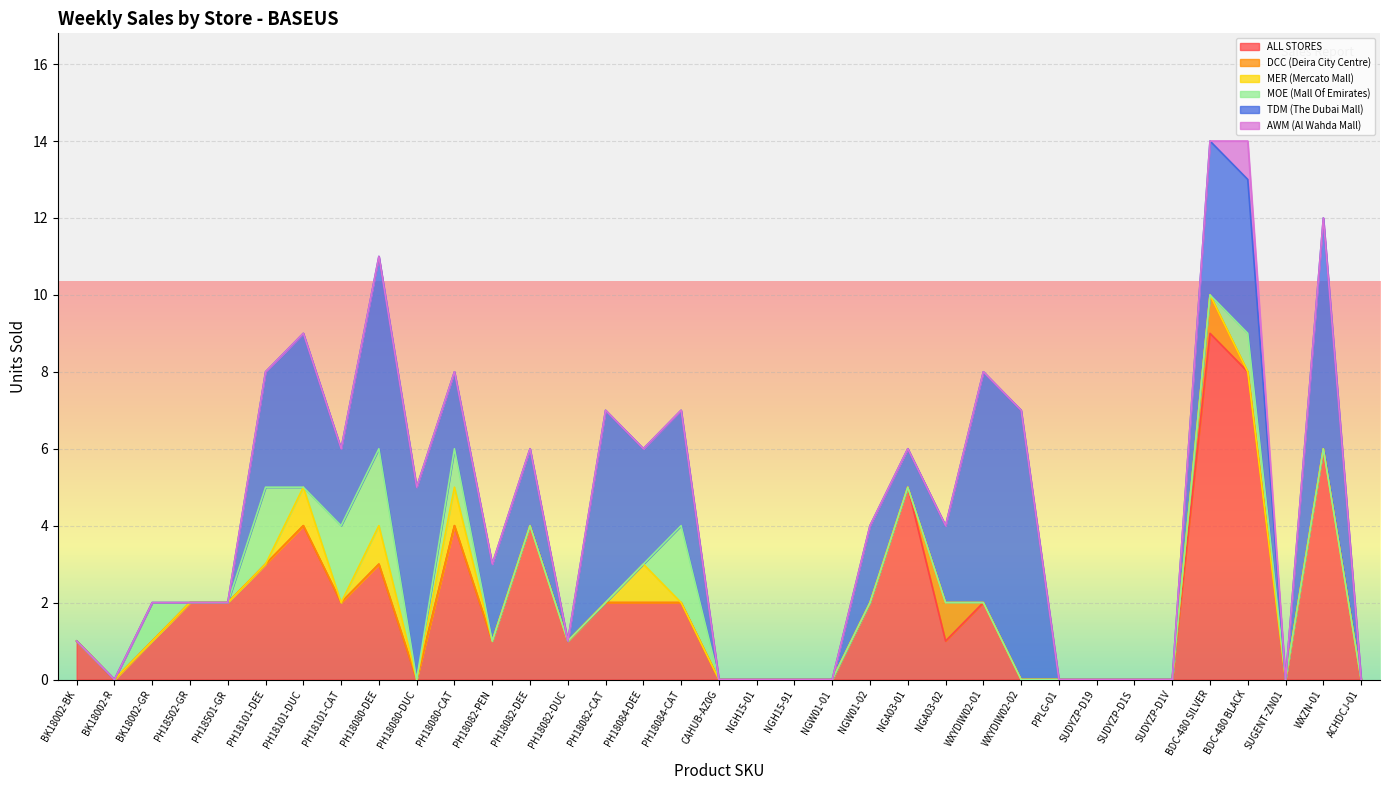

How many ALL STORES values are between 0 and 3?

28